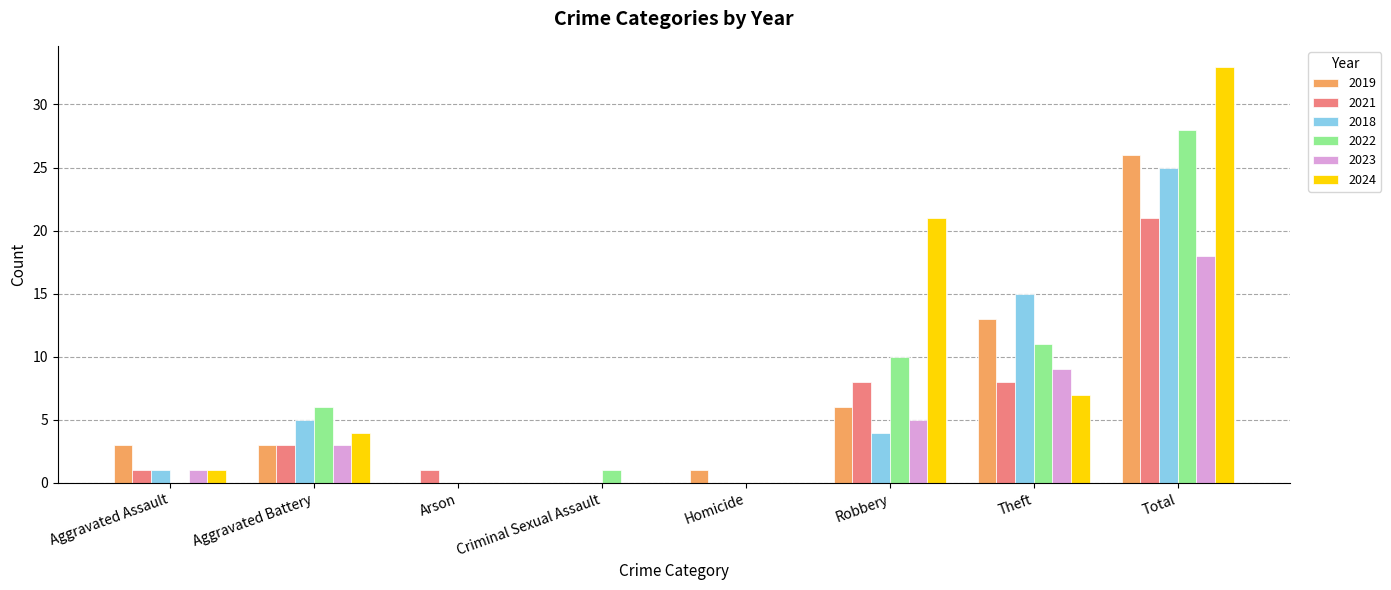

Is the value of 2019 at Aggravated Assault greater than the value of 2023 at Arson?

Yes